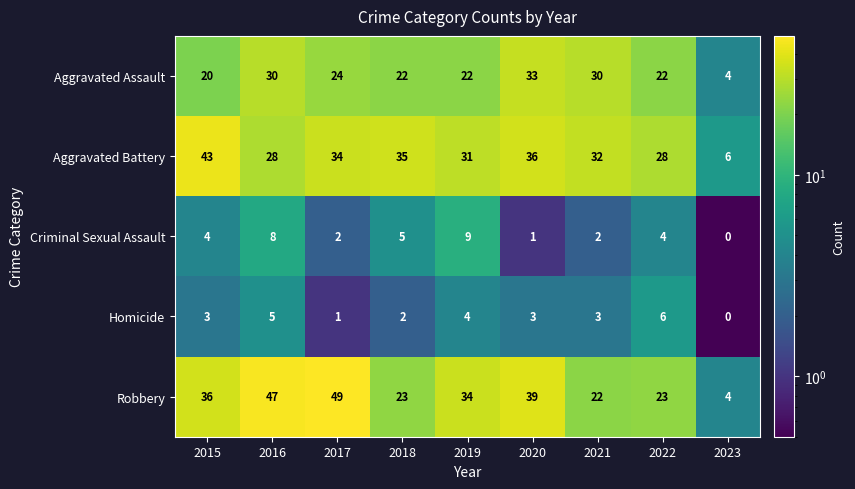

At which category does the chart reach its peak across all series?

2017